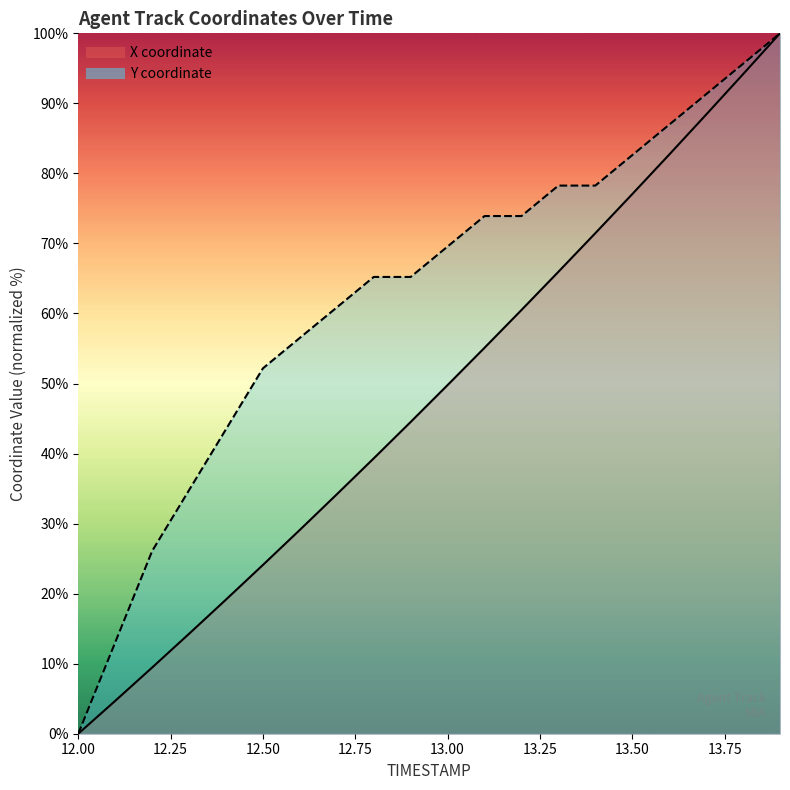

At how many categories does at least one series exceed 74?

7